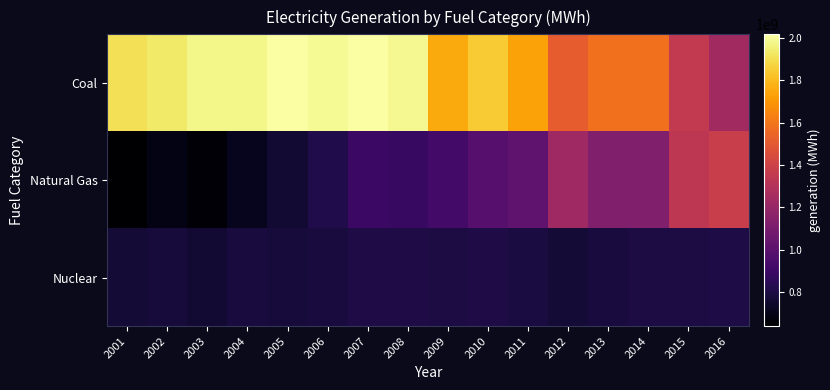

At how many categories does at least one series exceed 808171931?

16